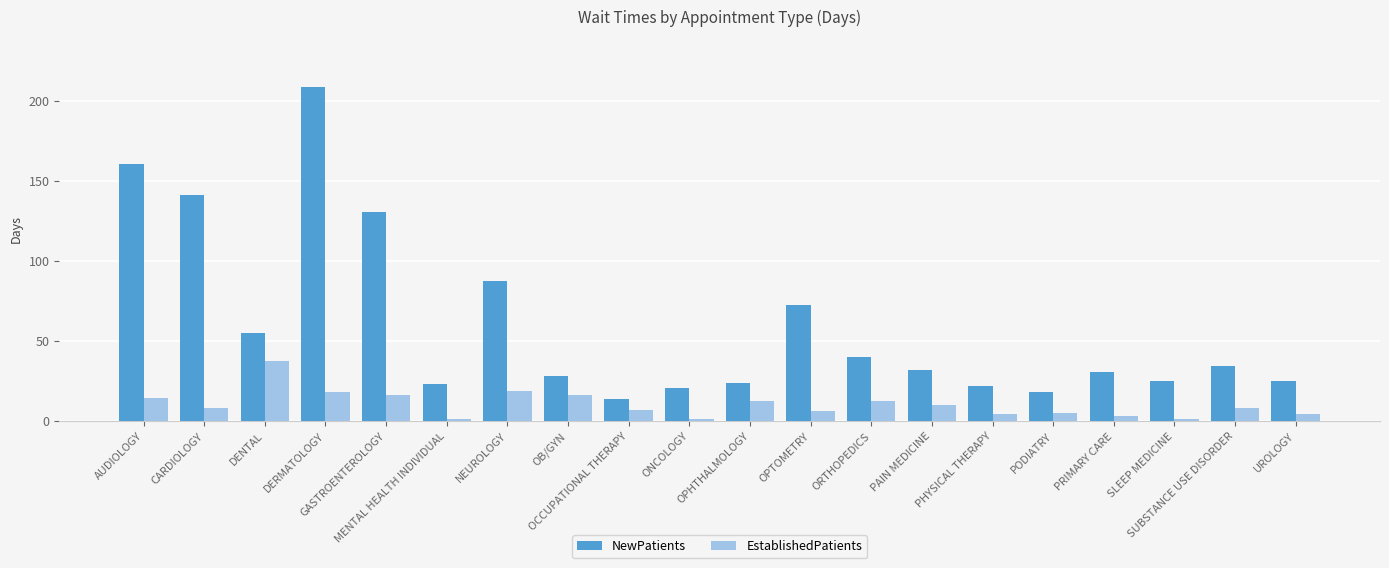

Does the chart contain stacked bars?

No